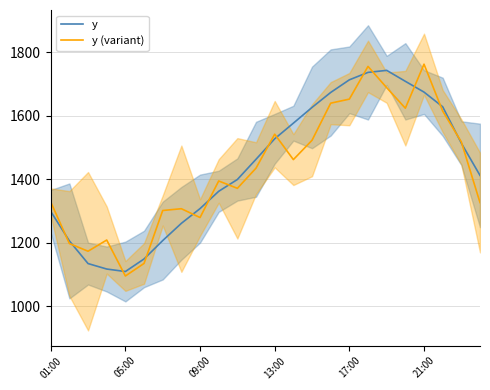

Does the chart display data point markers on the line(s)?

No